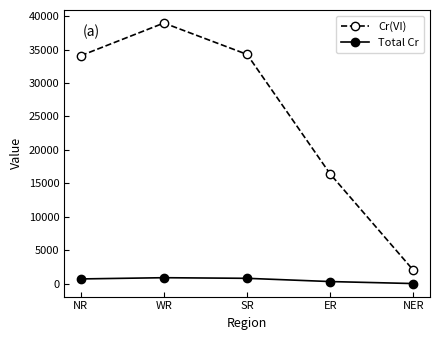

Is it true that Cr(VI) equals 38958 at WR?

True